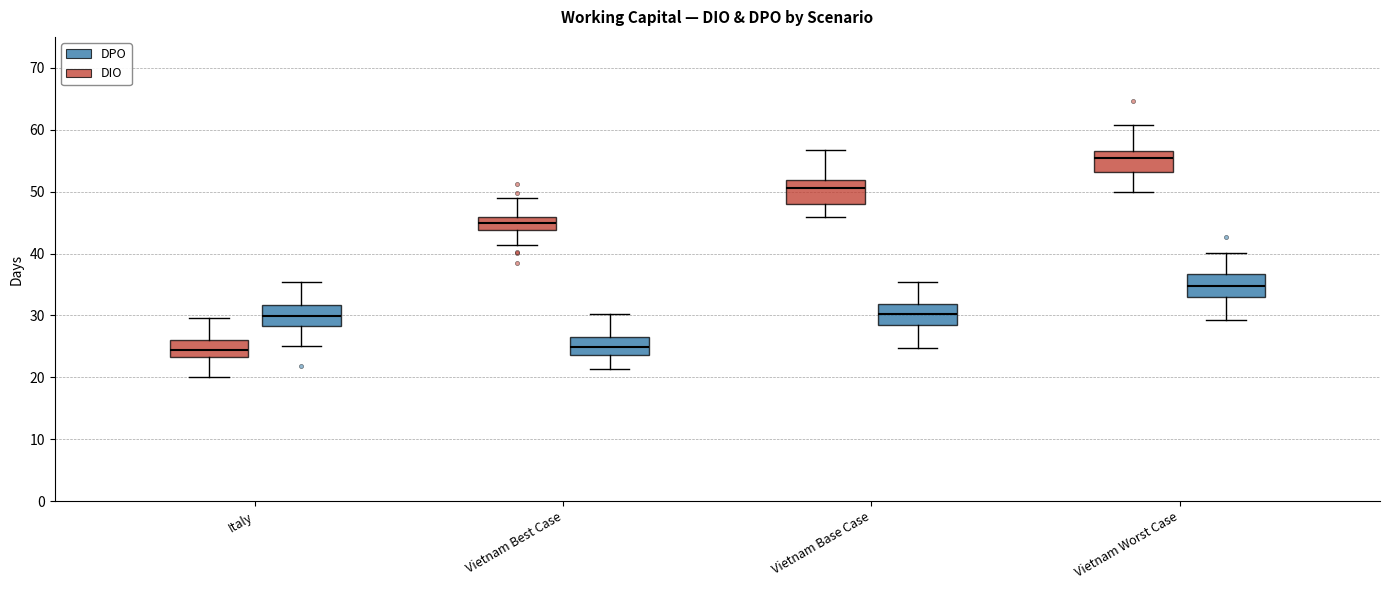

Reading left to right, transcribe this box plot: for each box, give where its median line is, the range the box spans, and where its two whiskers end, as read against the y-axis. The values are not printed on the chart, so give them approximately, as read against the axis.

Italy (DIO): median 24, box 23 to 26, whiskers 20 to 30
Italy (DPO): median 30, box 28 to 32, whiskers 25 to 35
Vietnam Best Case (DIO): median 45, box 44 to 46, whiskers 41 to 49
Vietnam Best Case (DPO): median 25, box 24 to 27, whiskers 21 to 30
Vietnam Base Case (DIO): median 51, box 48 to 52, whiskers 46 to 57
Vietnam Base Case (DPO): median 30, box 29 to 32, whiskers 25 to 35
Vietnam Worst Case (DIO): median 55, box 53 to 57, whiskers 50 to 61
Vietnam Worst Case (DPO): median 35, box 33 to 37, whiskers 29 to 40